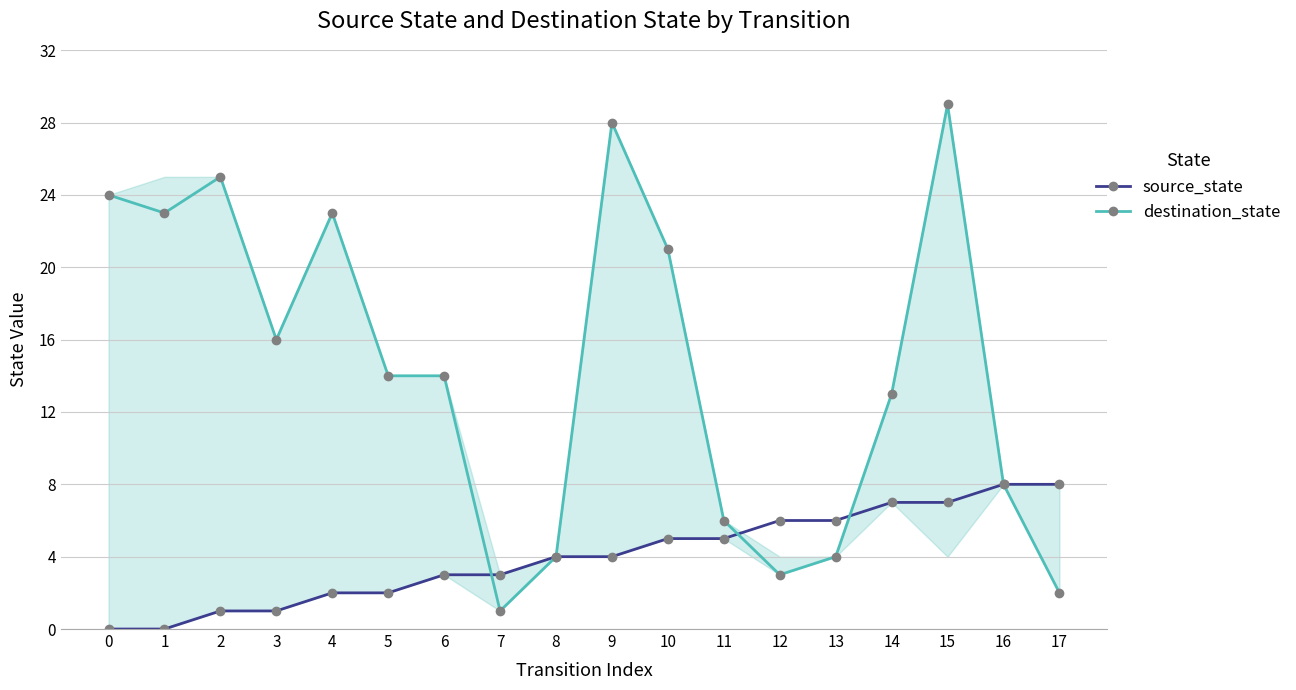

What is the greatest value displayed?

29